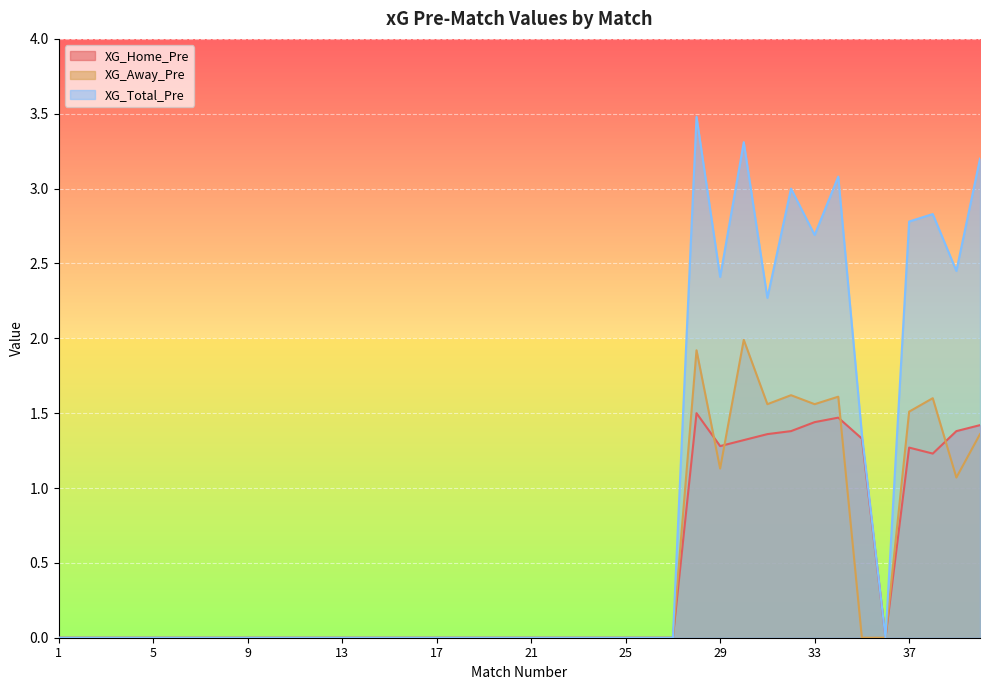

True or false: XG_Home_Pre and XG_Away_Pre cross at least once.

True